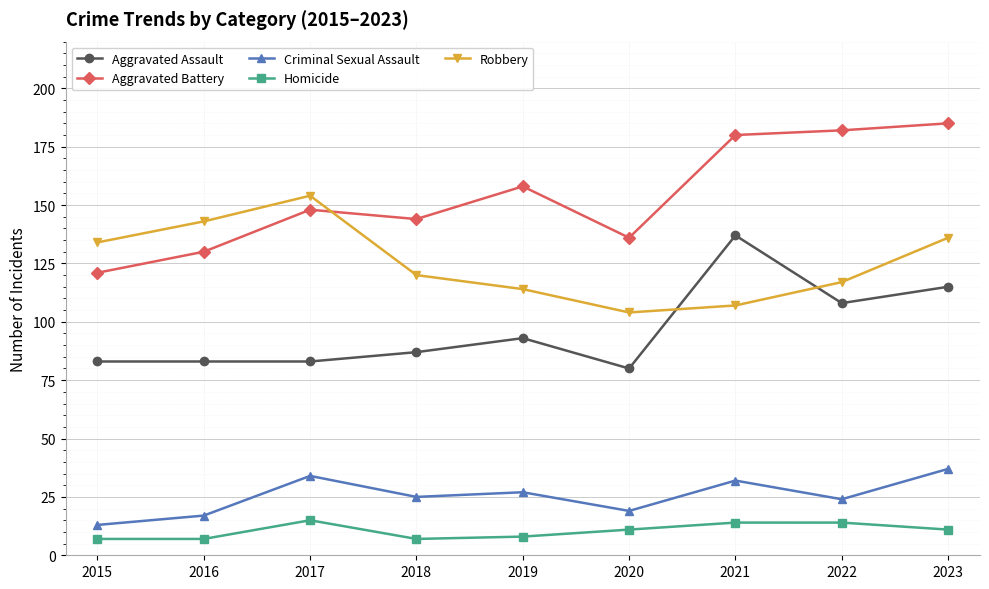

How many lines are shown in the chart?

5